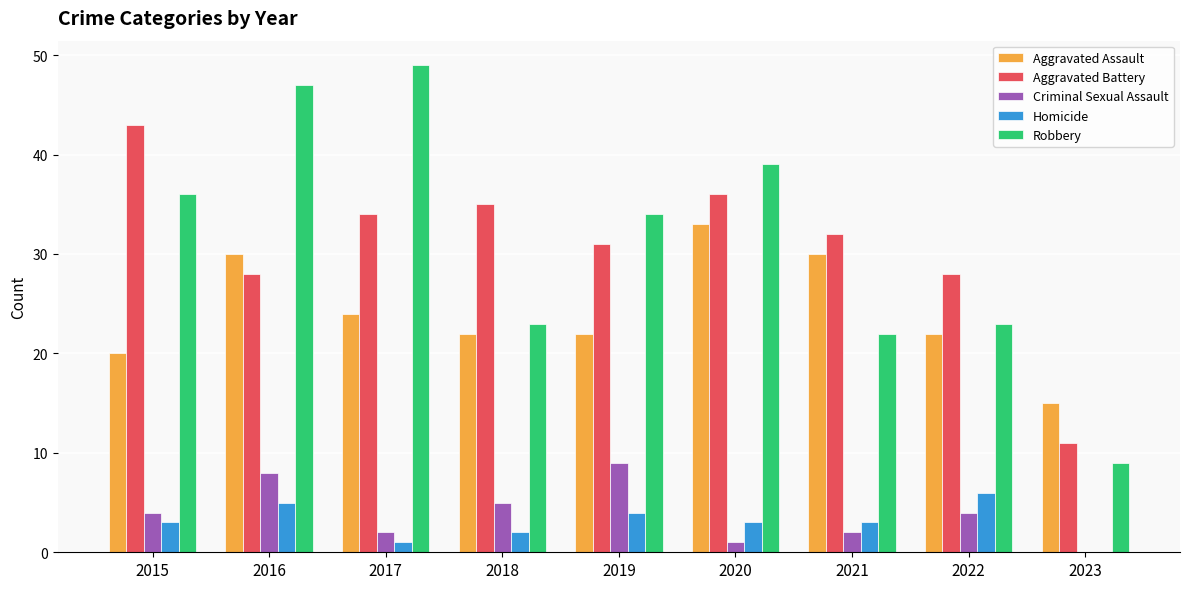

What is the spread (max minus min) of values at 2017?

48